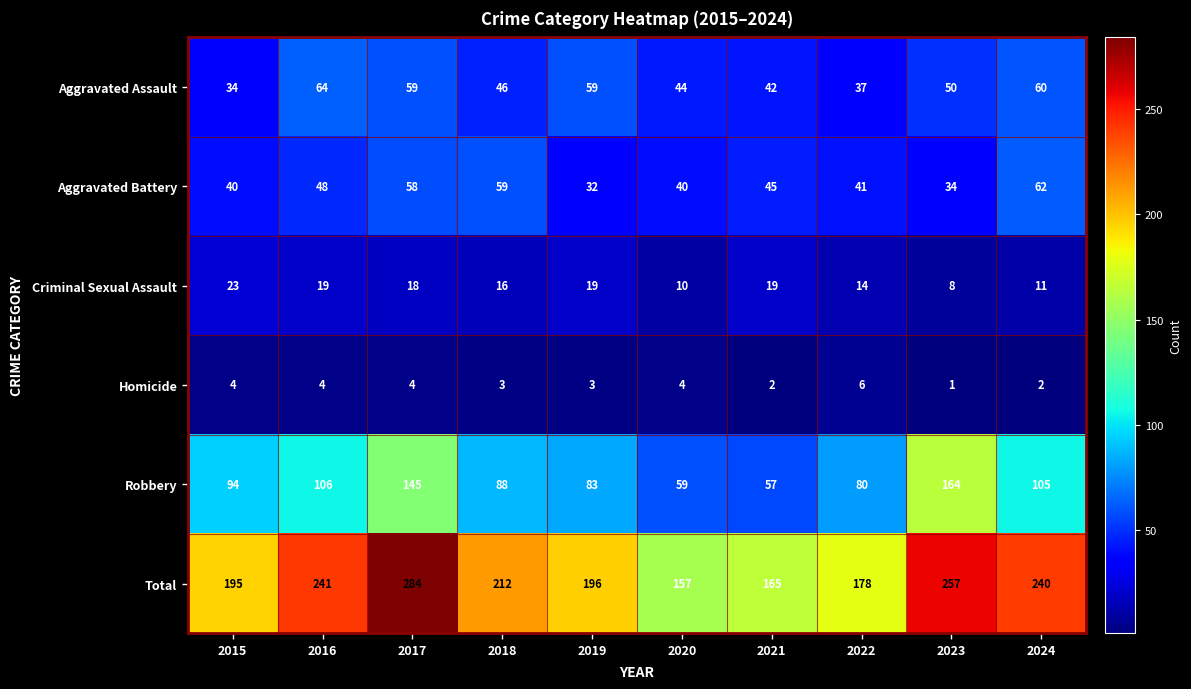

At which category does the chart reach its peak across all series?

2017